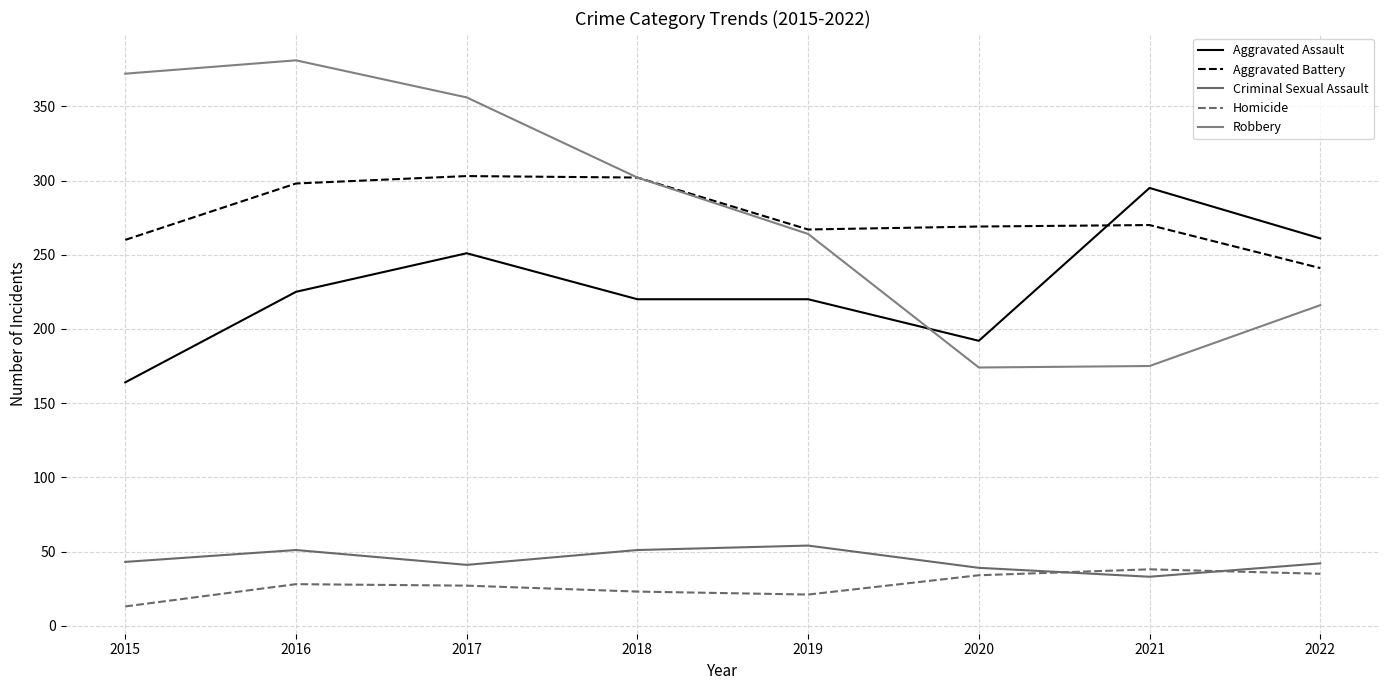

Is this an area chart (filled region under the line)?

No